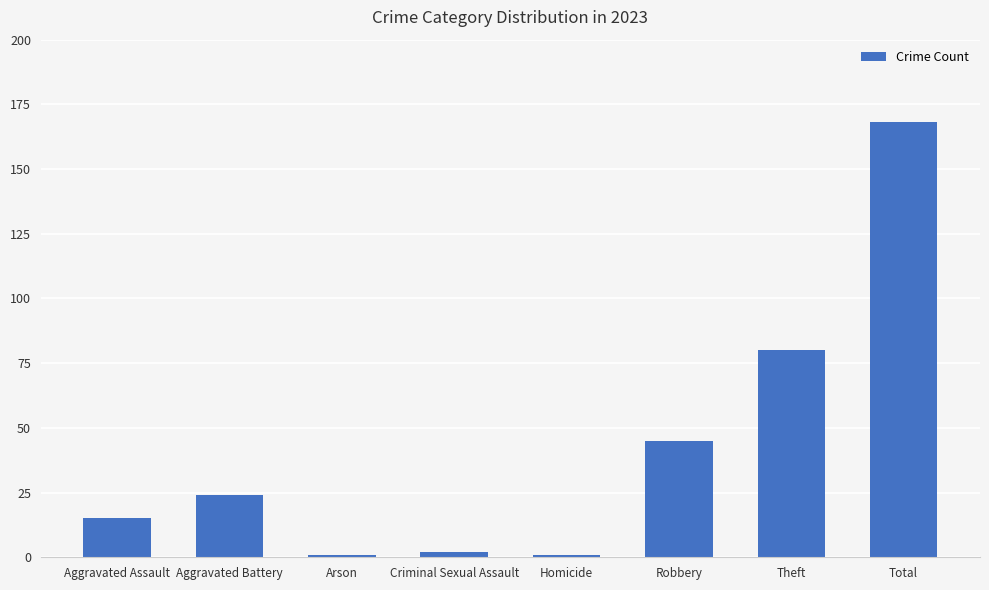

Between Aggravated Assault and Criminal Sexual Assault, which is larger?

Aggravated Assault